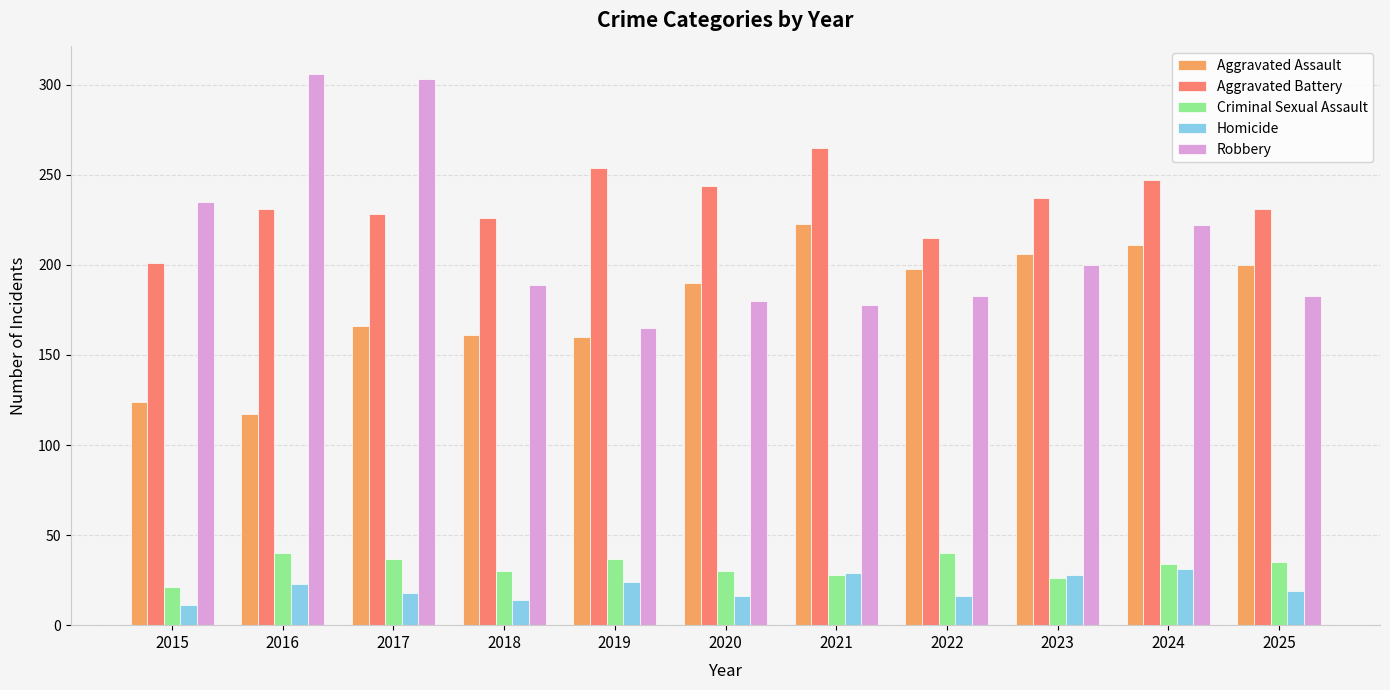

What is the total value across all series at 2025?

668